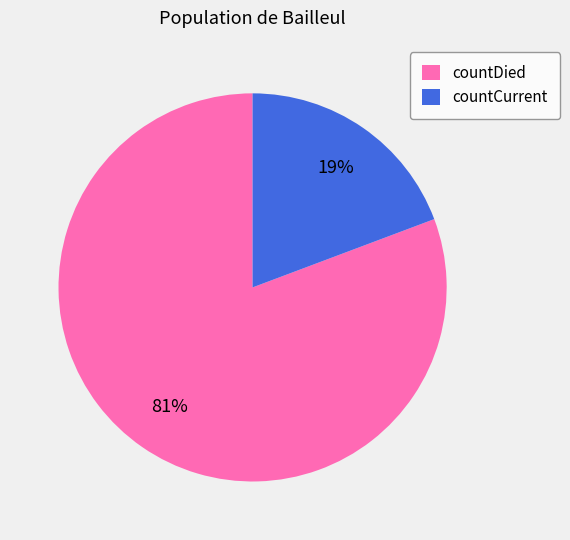

Which category has the biggest portion of the pie?

countDied